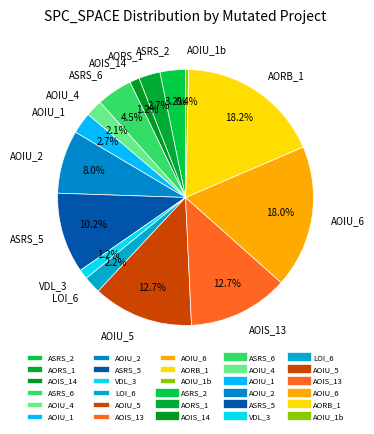

What is the smallest slice in the pie chart?

AOIU_1b